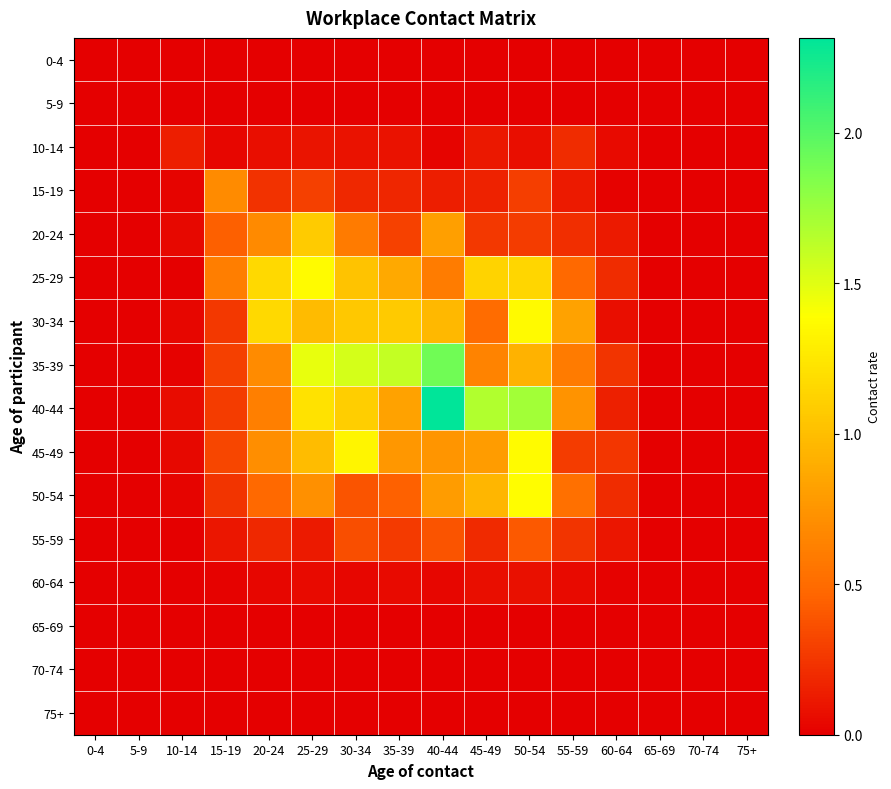

What is the spread (max minus min) of values at 60-64?

0.2